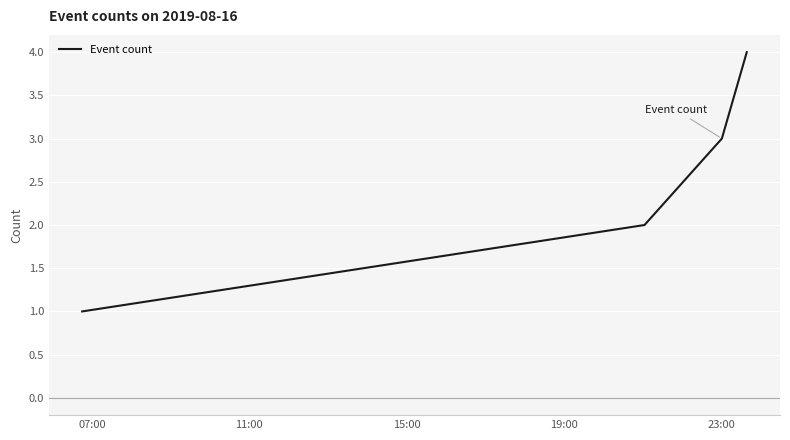

Count the values in the range 2 to 4.

3